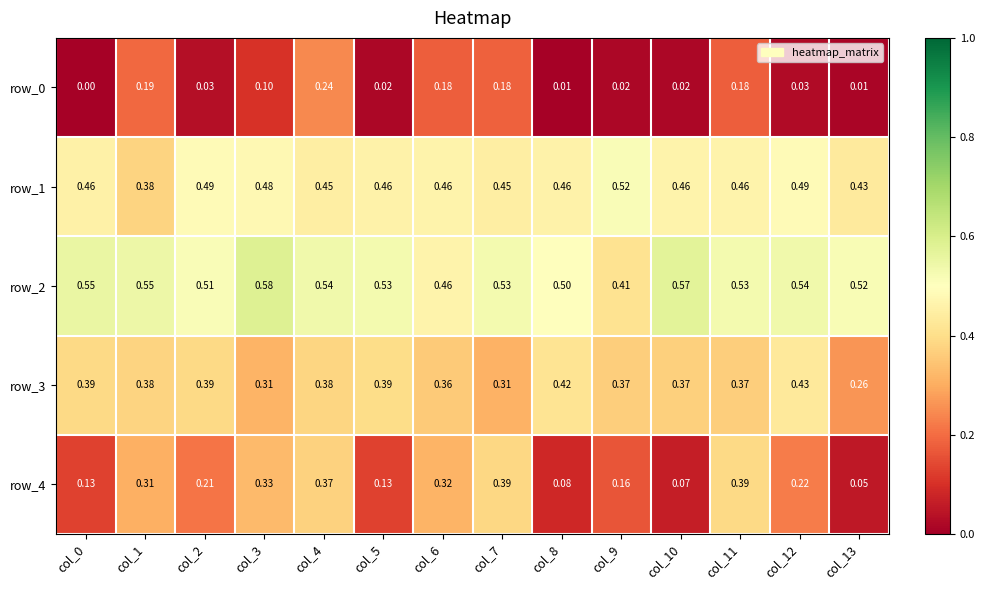

True or false: row_1 has a value of 0.5 at col_2.

True